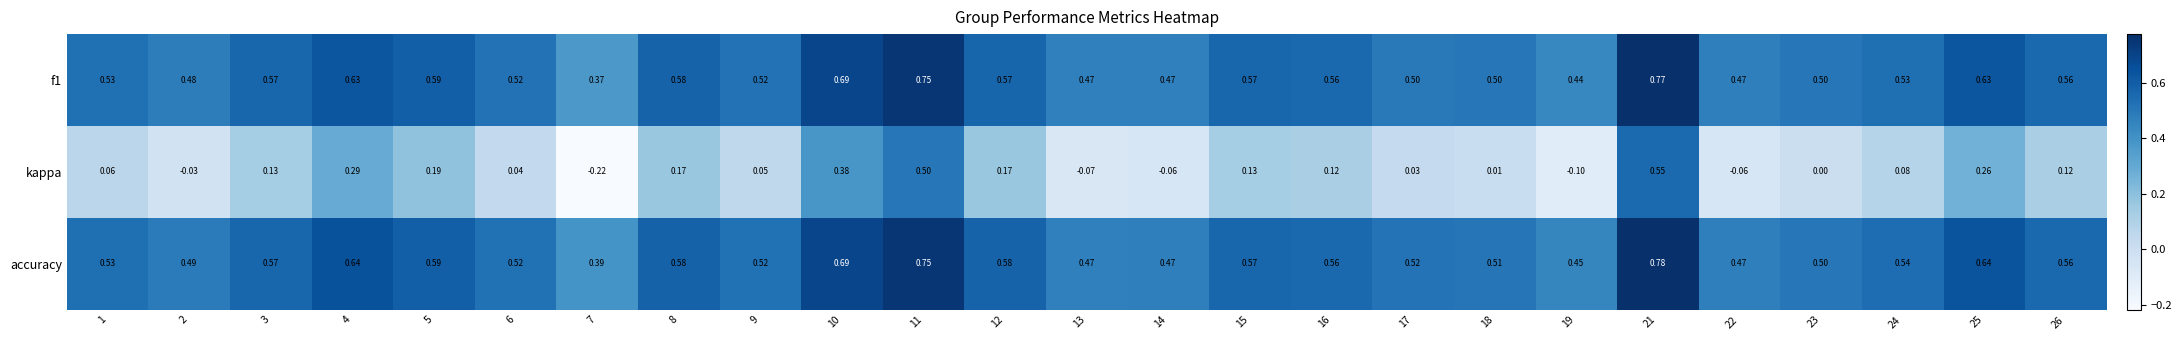

Which series has the largest total across all categories?

accuracy